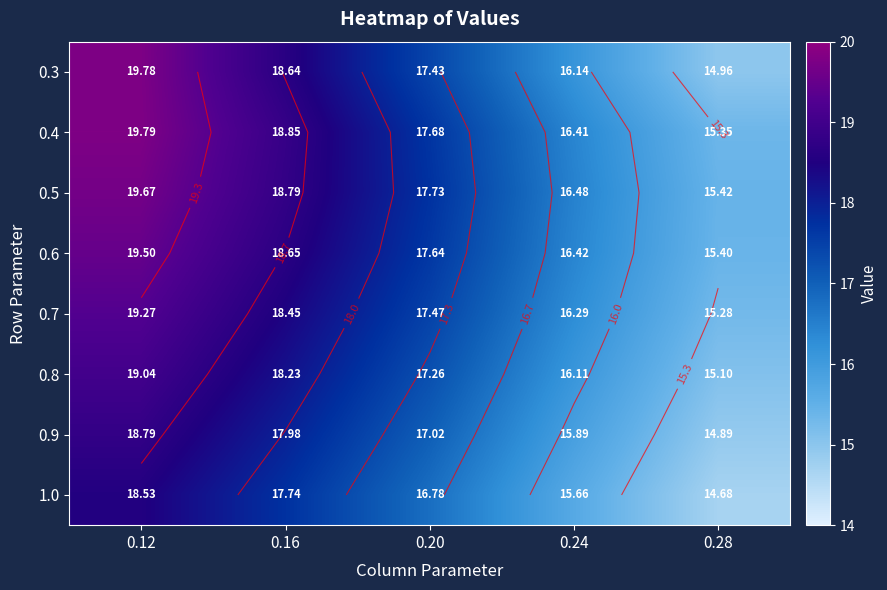

List the series in order of their peak value, highest first.

0.4, 0.3, 0.5, 0.6, 0.7, 0.8, 0.9, 1.0